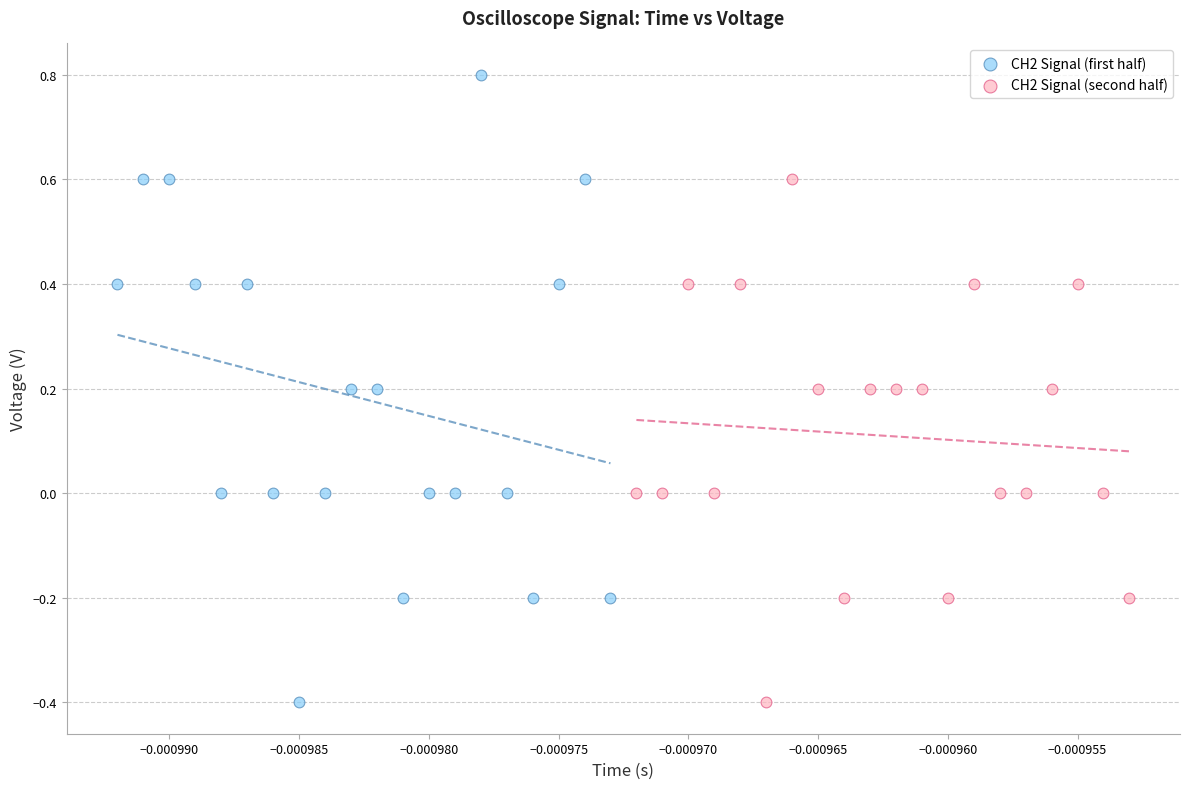

Which series has the largest Y range (max minus min)?

CH2 Signal (first half)